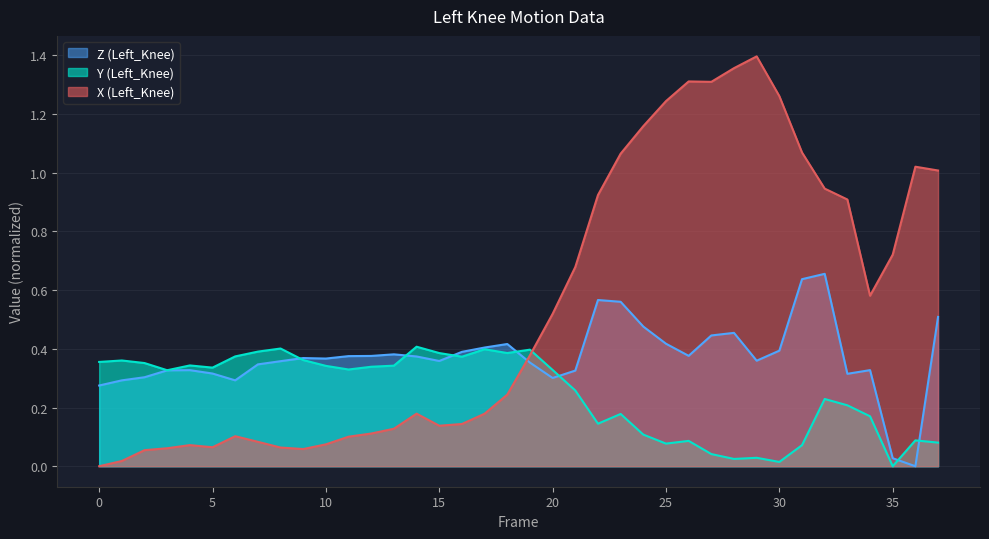

Reading right to left, transcribe all the data shown in this chart.

X (Left_Knee): 1.0	1.0	0.7	0.6	0.9	0.9	1.1	1.3	1.4	1.4	1.3	1.3	1.2	1.2	1.1	0.9	0.7	0.5	0.4	0.2	0.2	0.1	0.1	0.2	0.1	0.1	0.1	0.1	0.1	0.1	0.1	0.1	0.1	0.1	0.1	0.1	0.0	0.0
Y (Left_Knee): 0.1	0.1	0.0	0.2	0.2	0.2	0.1	0.0	0.0	0.0	0.0	0.1	0.1	0.1	0.2	0.1	0.3	0.3	0.4	0.4	0.4	0.4	0.4	0.4	0.3	0.3	0.3	0.3	0.4	0.4	0.4	0.4	0.3	0.3	0.3	0.4	0.4	0.4
Z (Left_Knee): 0.5	0.0	0.0	0.3	0.3	0.7	0.6	0.4	0.4	0.5	0.4	0.4	0.4	0.5	0.6	0.6	0.3	0.3	0.4	0.4	0.4	0.4	0.4	0.4	0.4	0.4	0.4	0.4	0.4	0.4	0.3	0.3	0.3	0.3	0.3	0.3	0.3	0.3